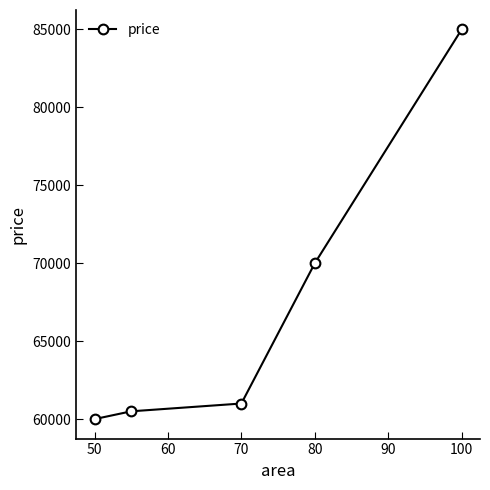

Reading left to right, transcribe all the data shown in this chart.

60000	60500	61000	70000	85000